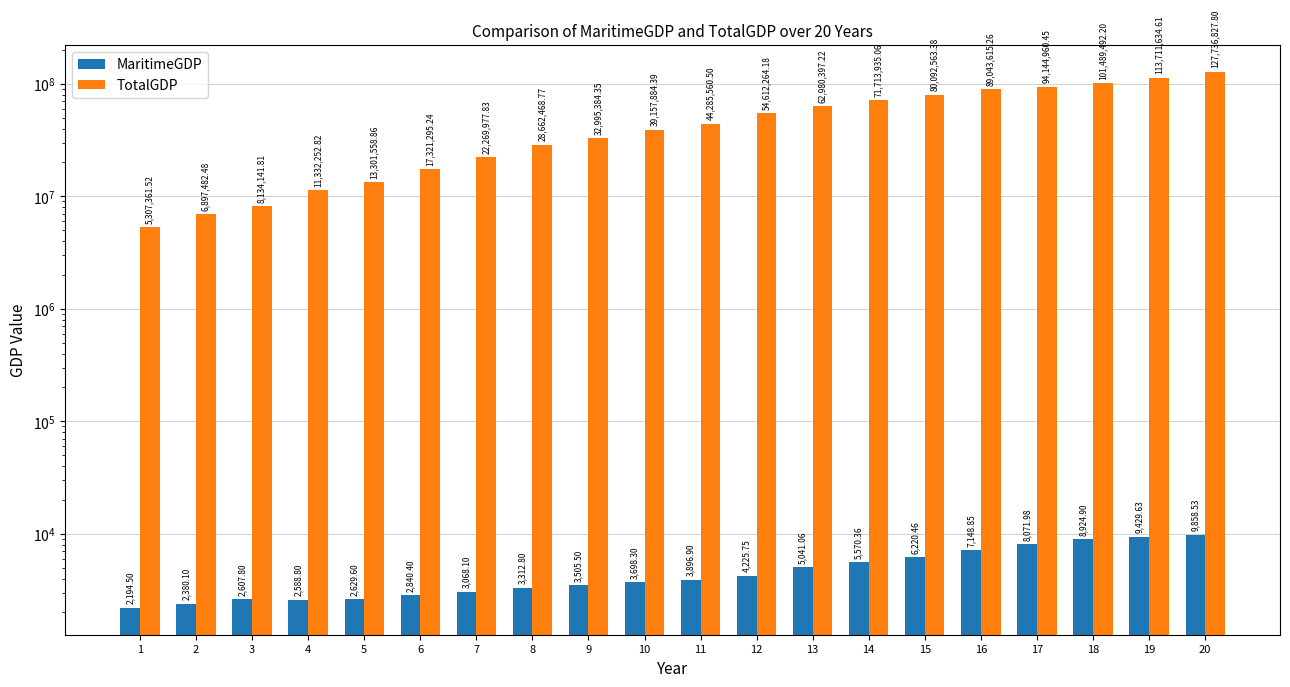

The MaritimeGDP series shows 2380.1 at 2. True or false?

True